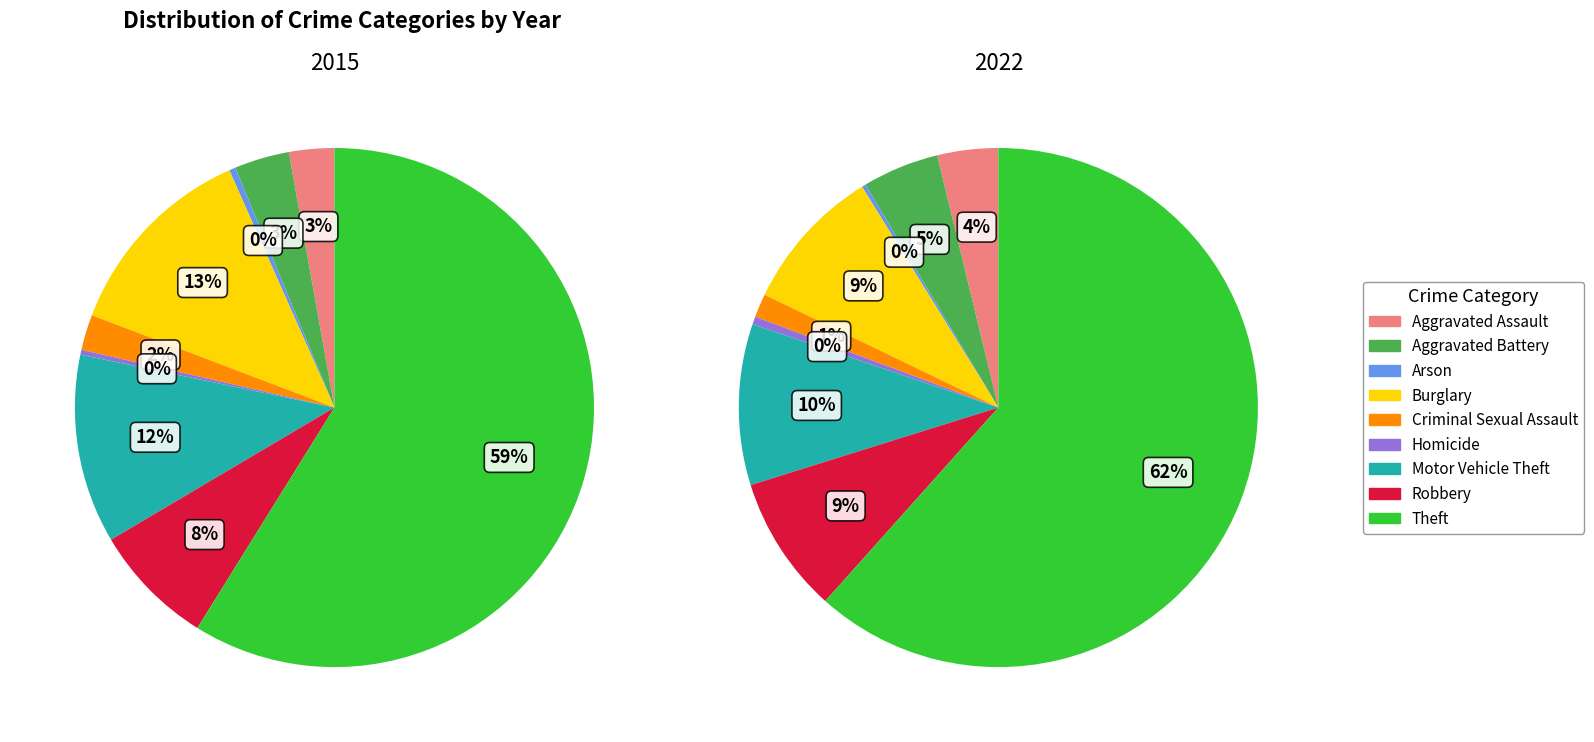

How much of the chart is everything except Arson?

99.6%